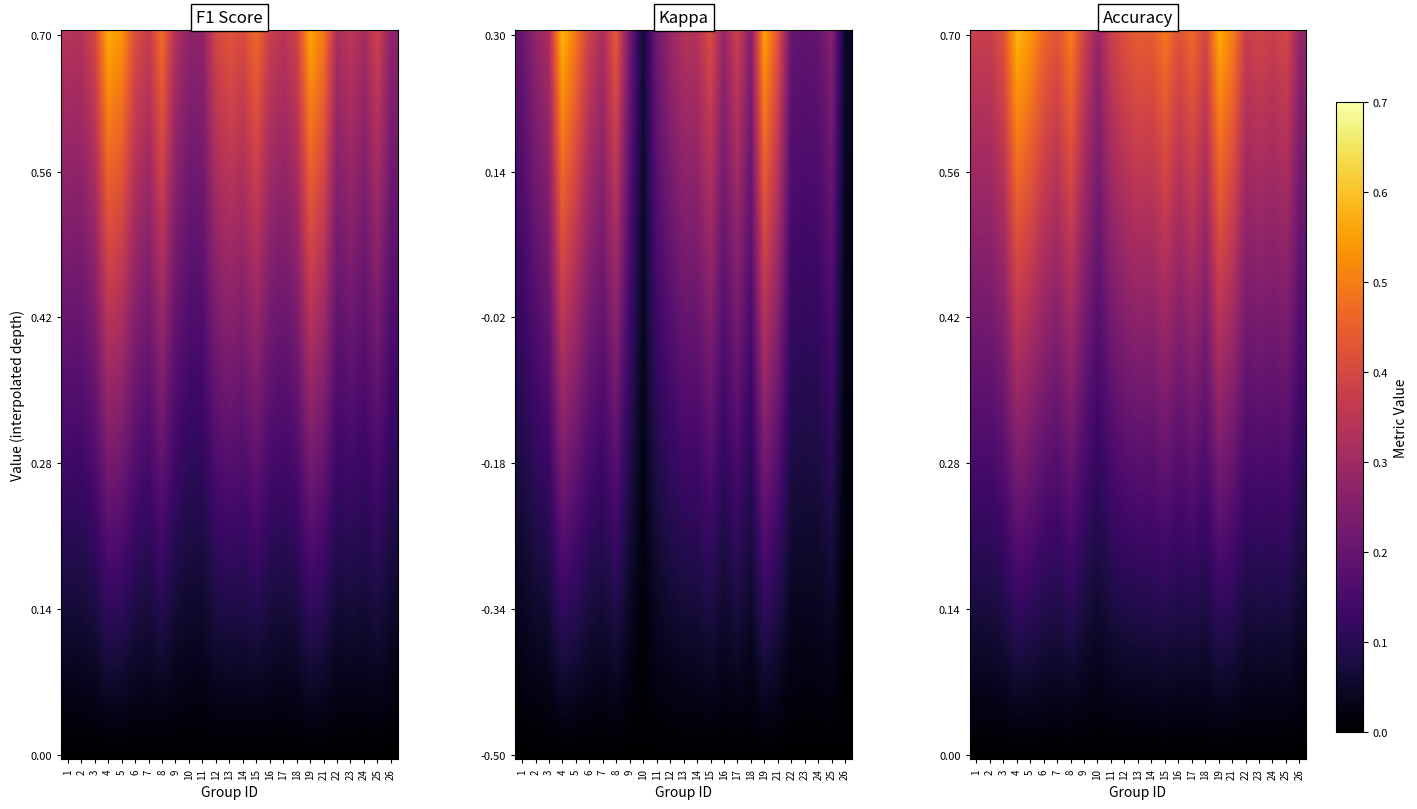

Where is accuracy nearest to the value 0?

26